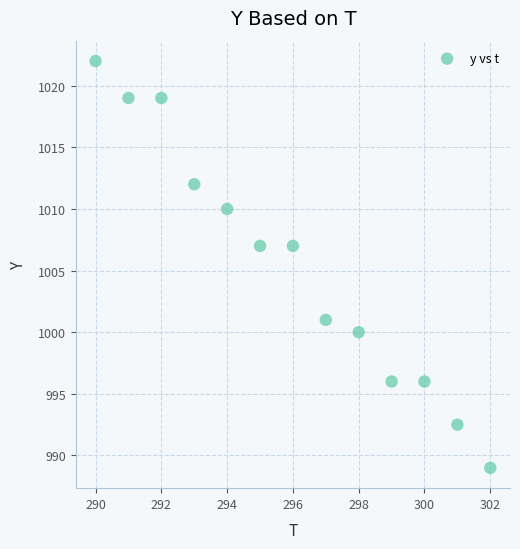

What is the range of Y values (max minus min)?

33.0